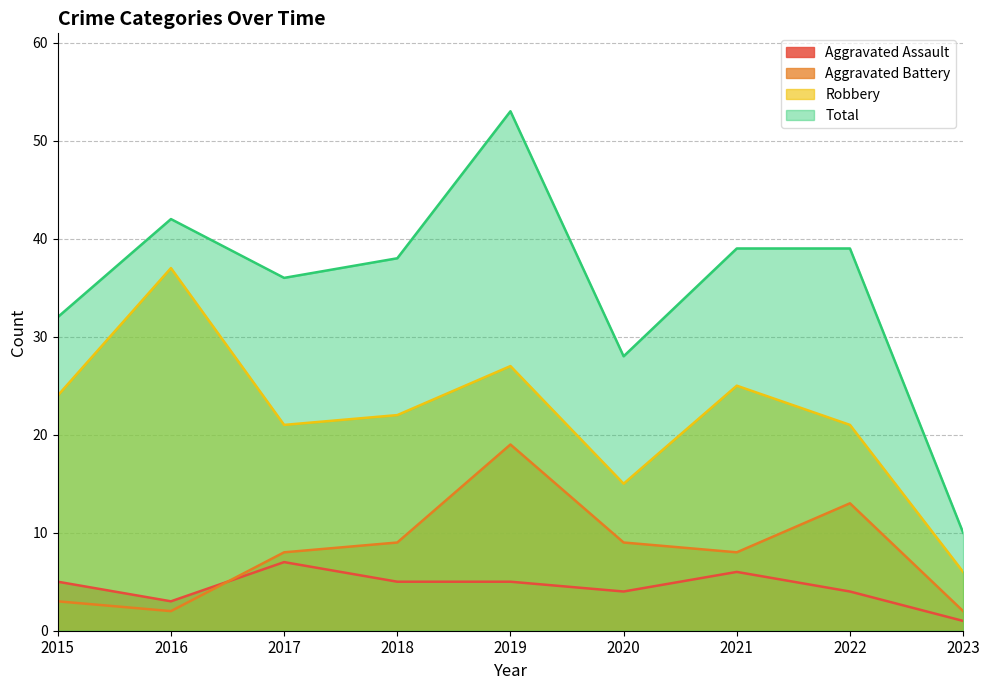

How many values in the Aggravated Battery series exceed 8?

4